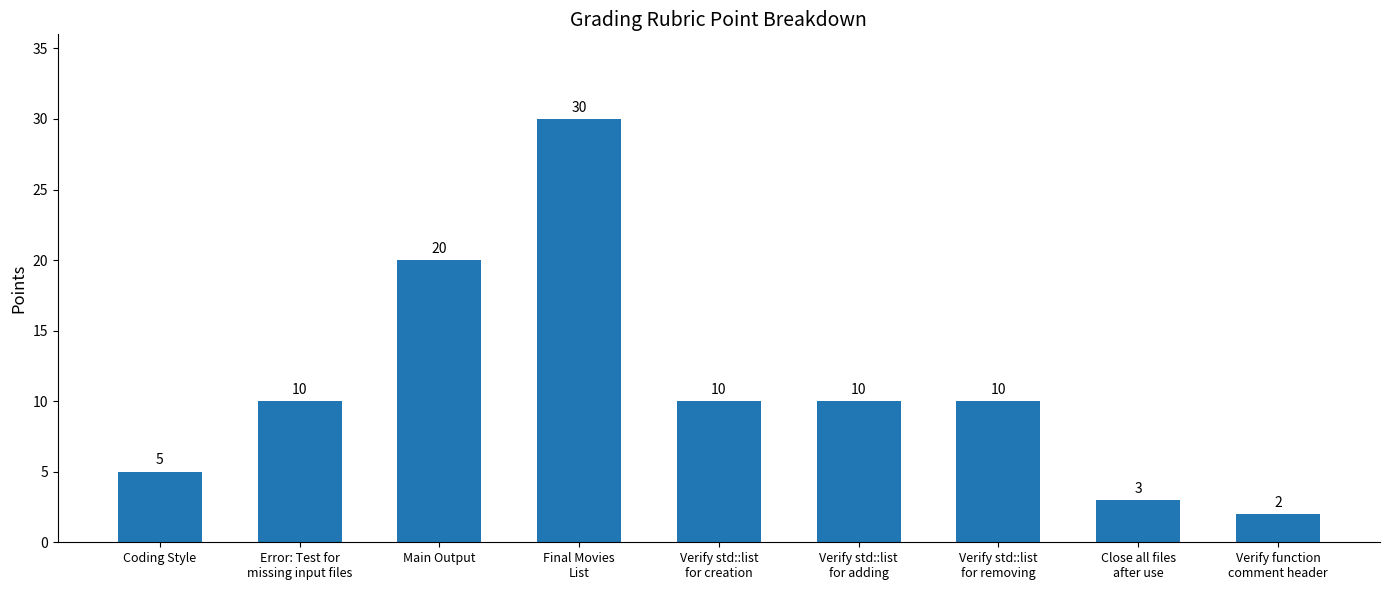

Which category has the highest value across all series?

Final Movies
List